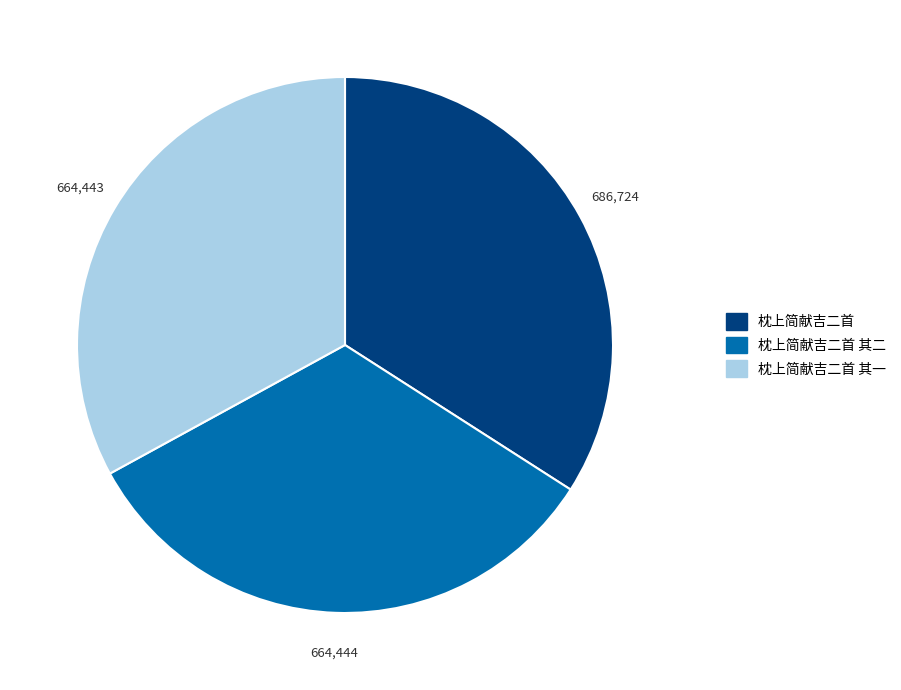

Is there any slice that represents more than half of the pie?

No